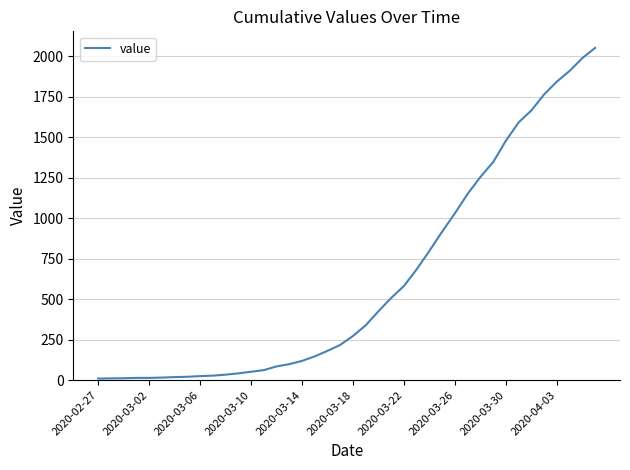

What is the maximum value shown in the chart?

2052